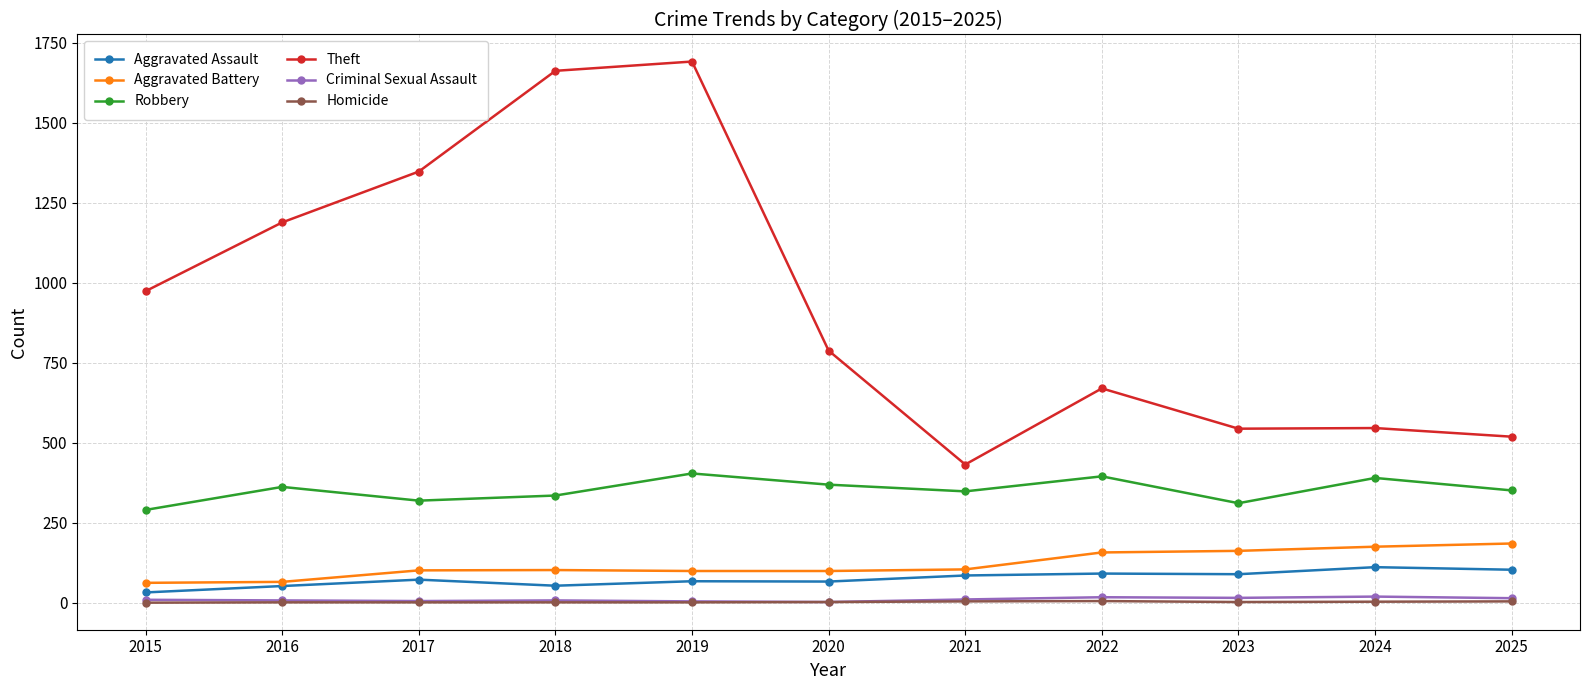

What is the sum of the Aggravated Assault values at 2019 and 2017?

139